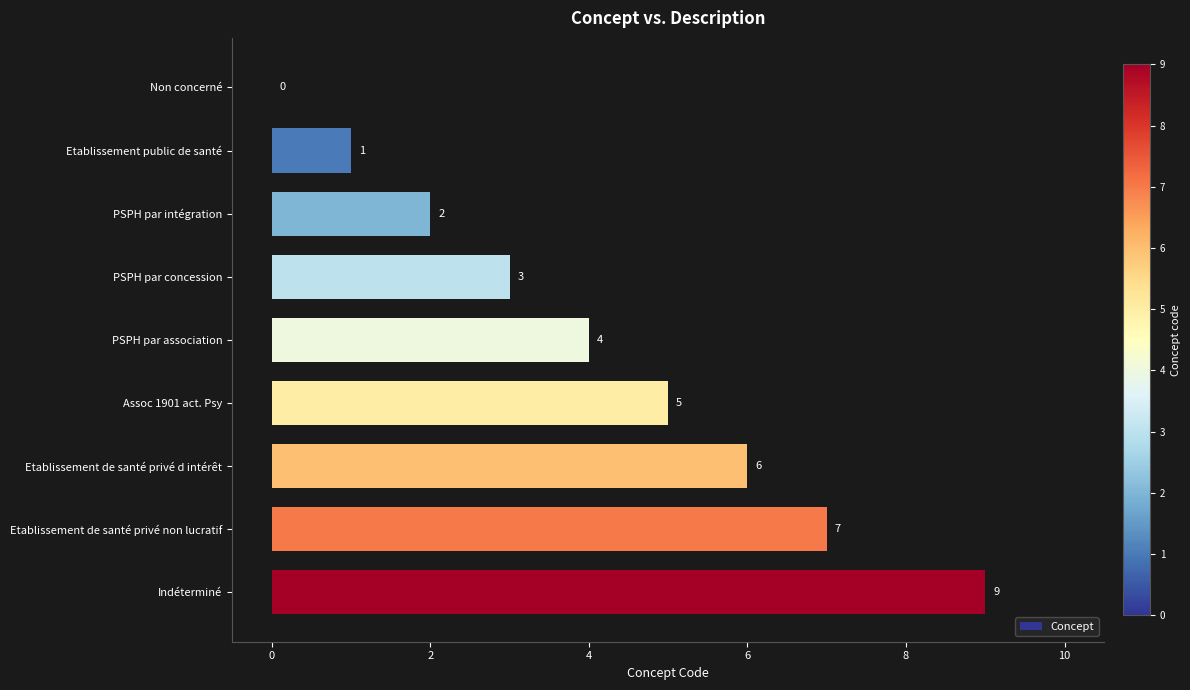

Where is the data nearest to the value 4?

PSPH par association